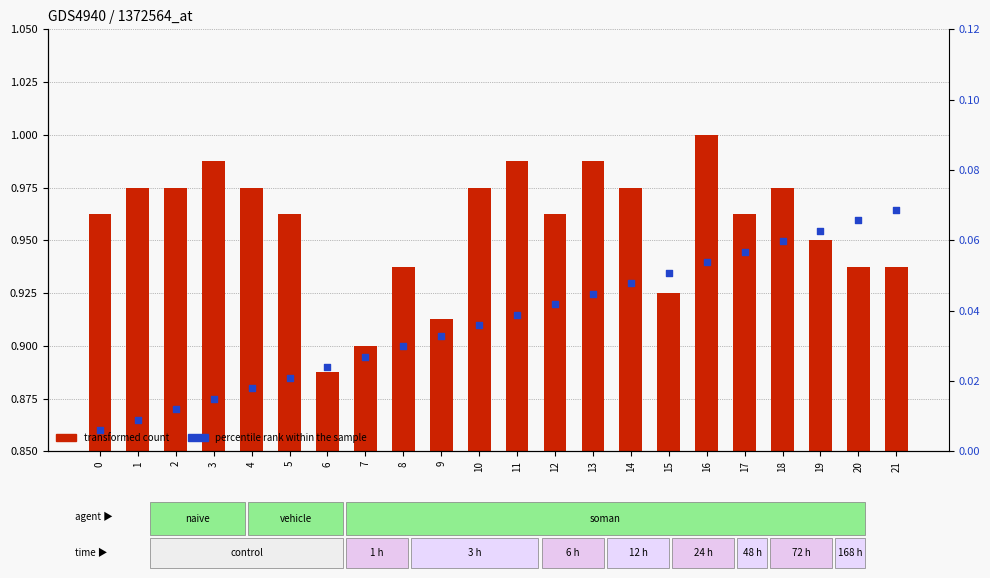

At how many categories does at least one series exceed 0?

22